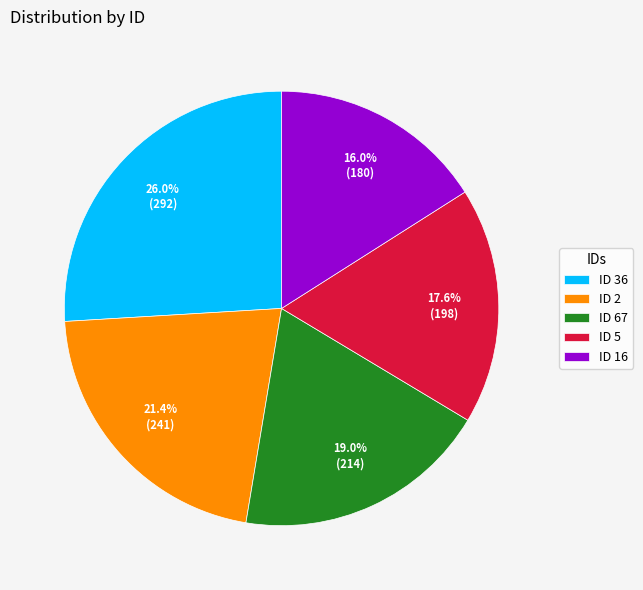

What portion of the pie excludes ID 5?

82.4%